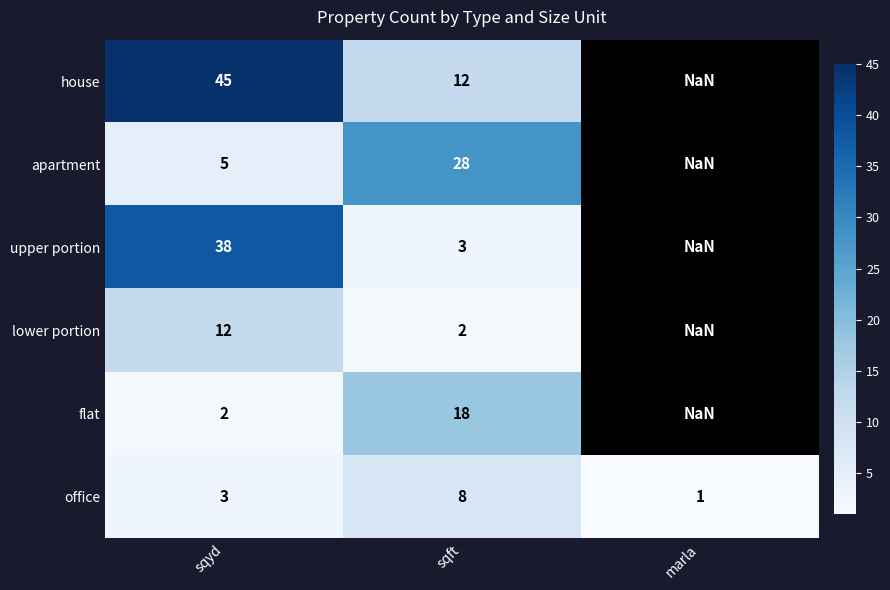

At which category is the sum across all series the highest?

sqyd